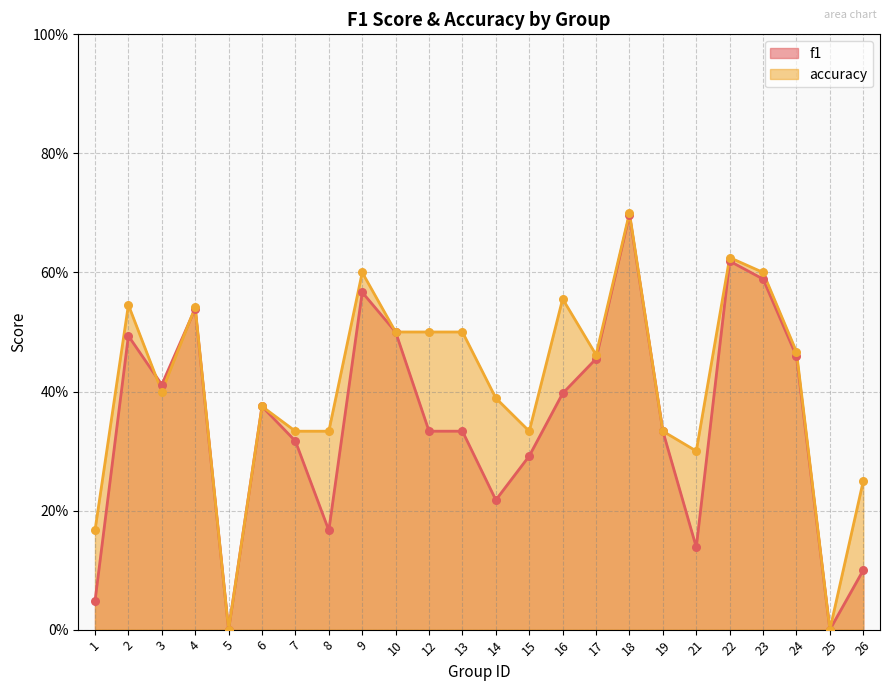

Which series contains the highest Y value?

accuracy